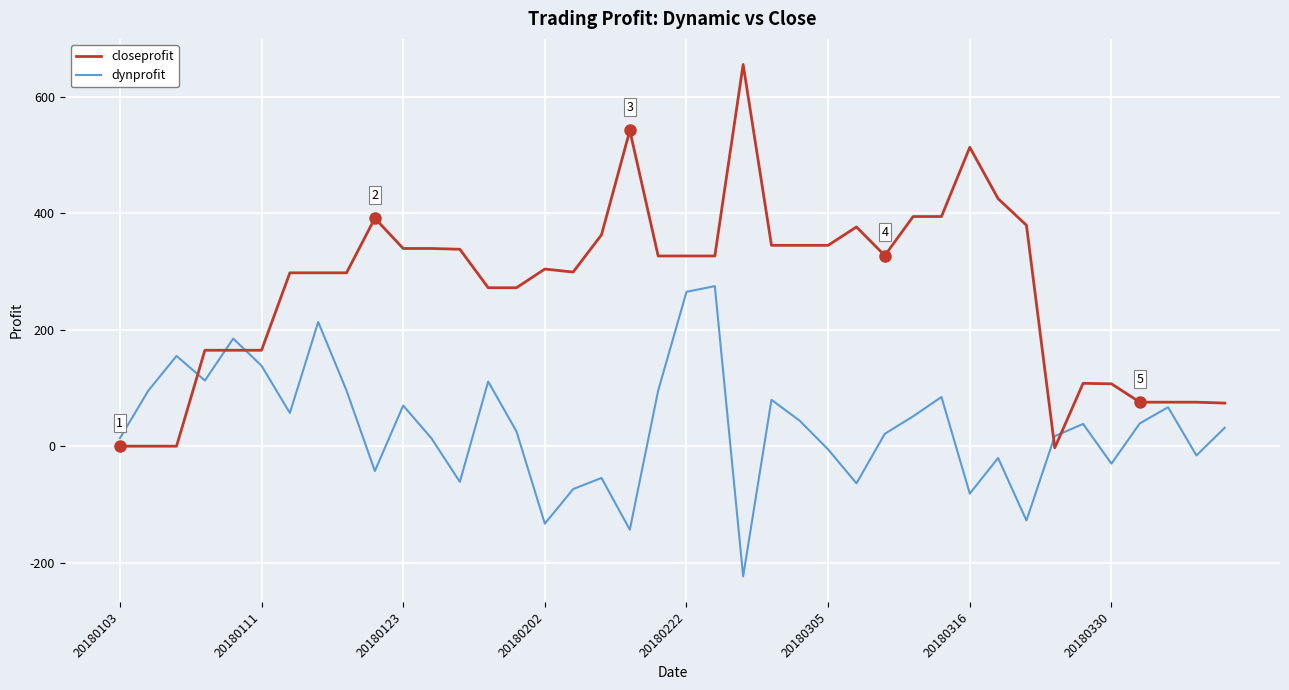

Which series has the widest spread of values?

closeprofit